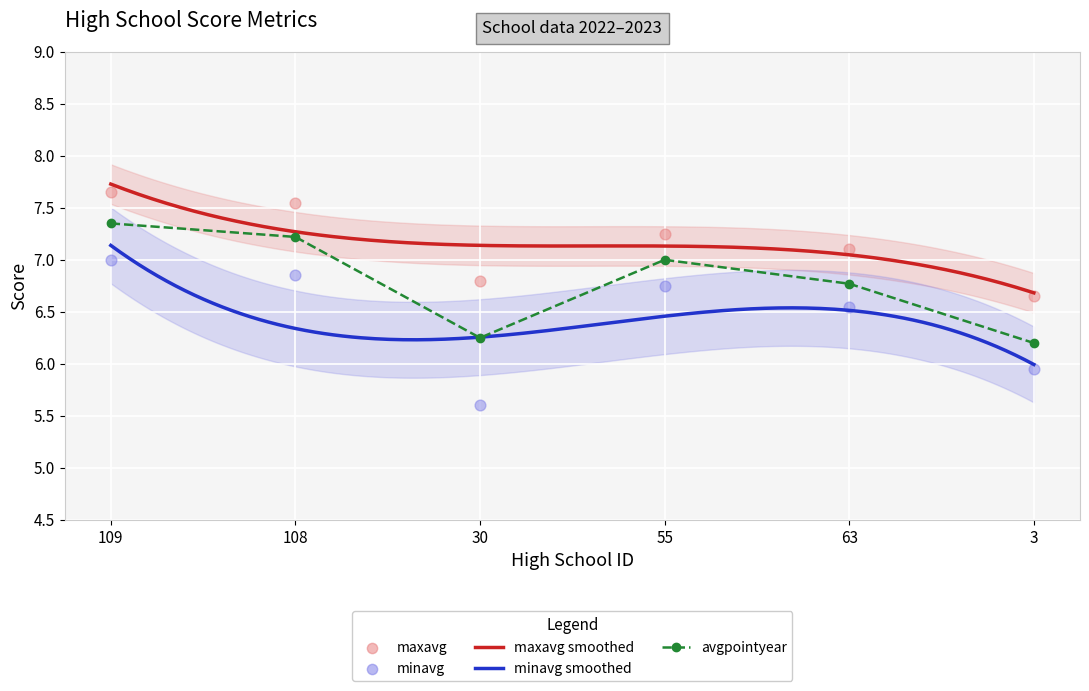

At which category is the sum across all series the highest?

109